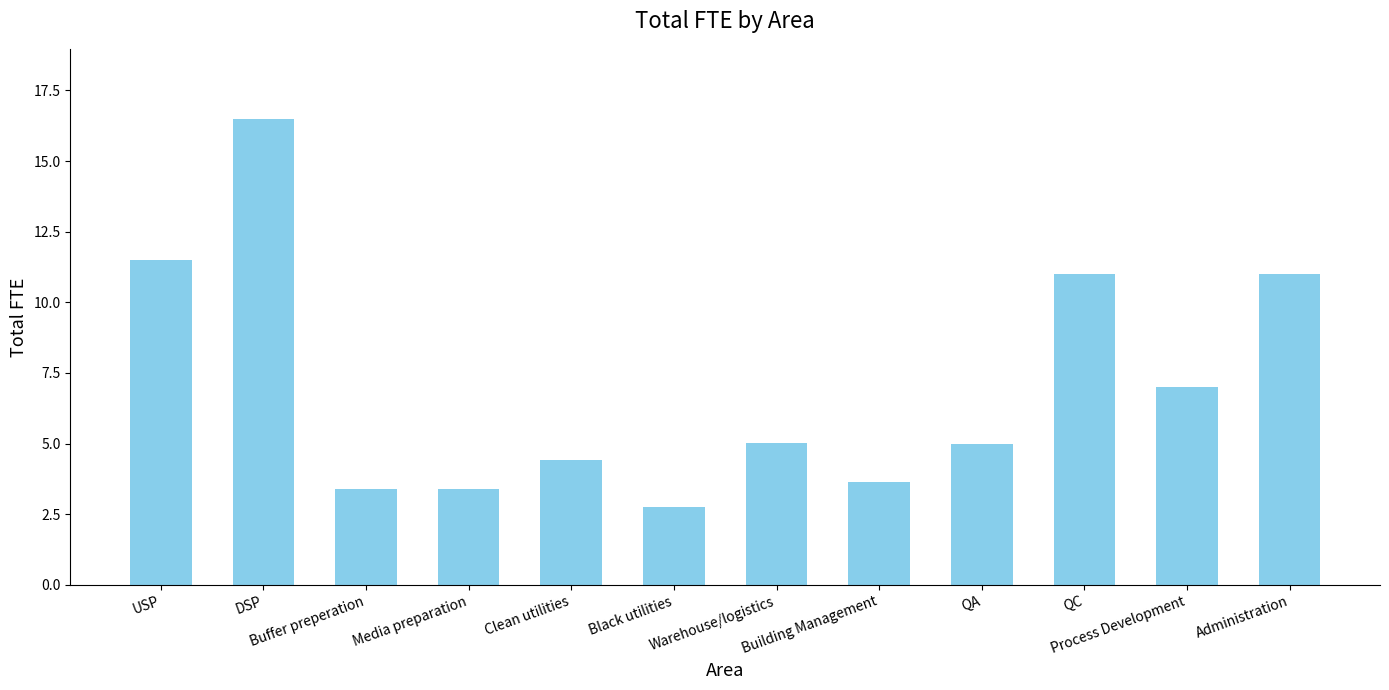

Where does the data first go above 5?

USP